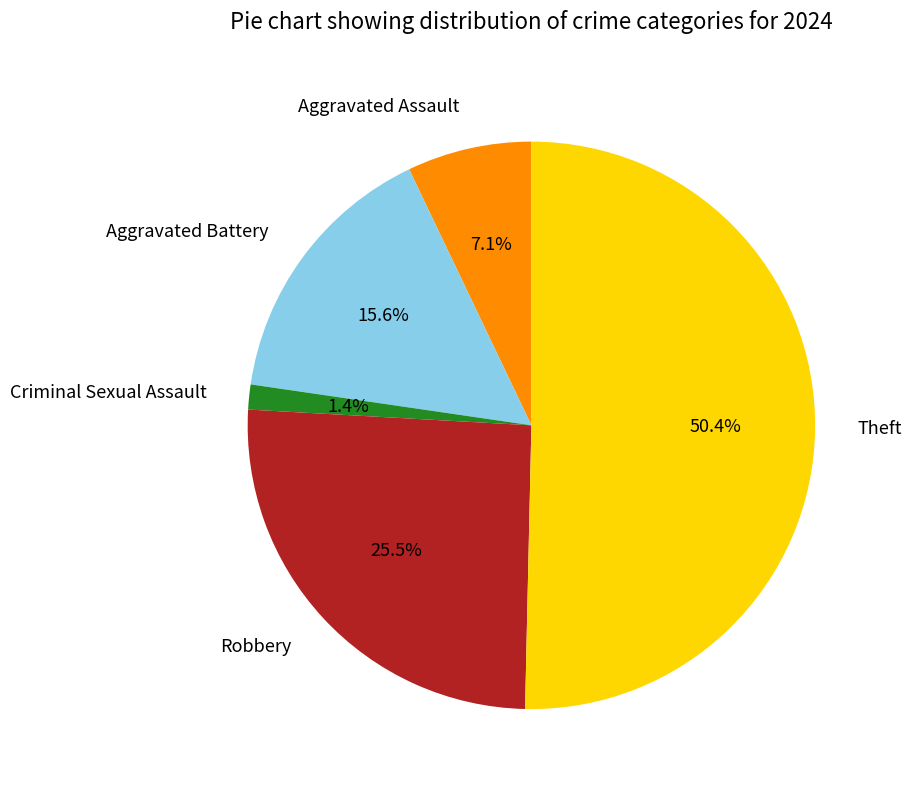

What is the total percentage of Theft and Robbery?

75.9%